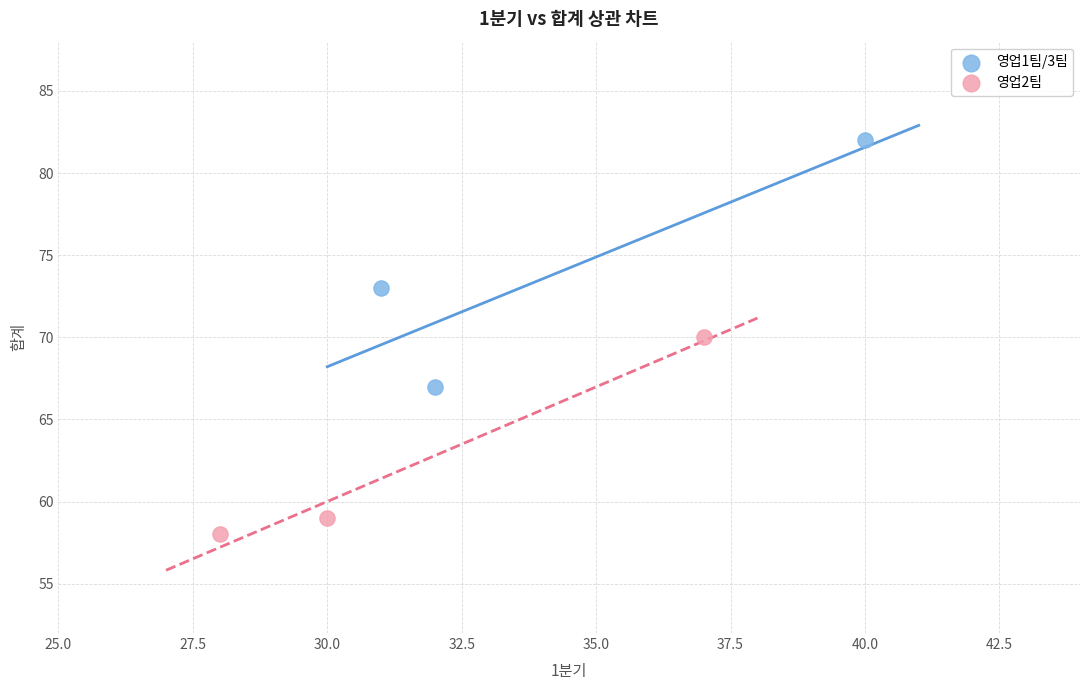

Which series has the widest spread of Y values?

영업1팀/3팀